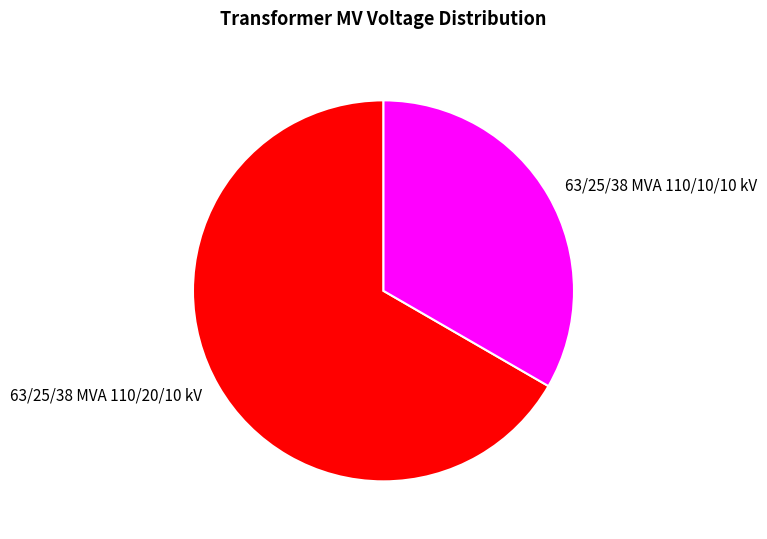

Do 63/25/38 MVA 110/10/10 kV and 63/25/38 MVA 110/20/10 kV together represent more than half of the pie?

Yes